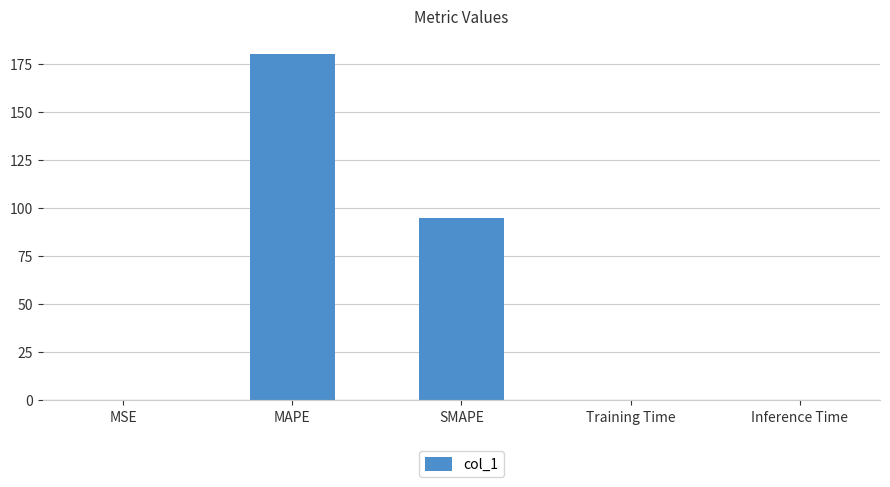

What is the difference between the values at MAPE and MSE?

180.4